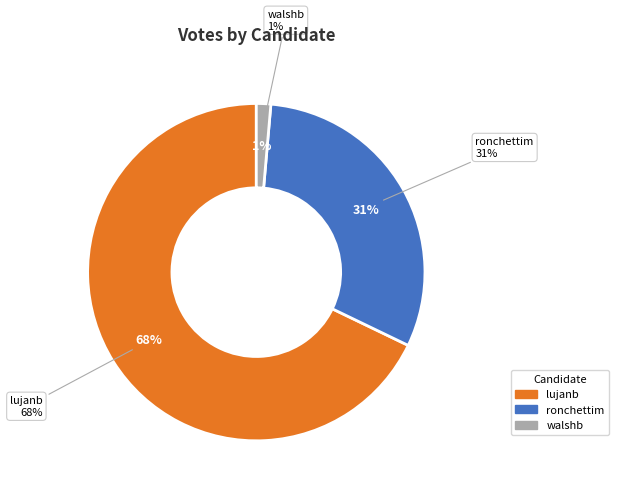

To the nearest percent, what percentage of the pie is walshb?

1%